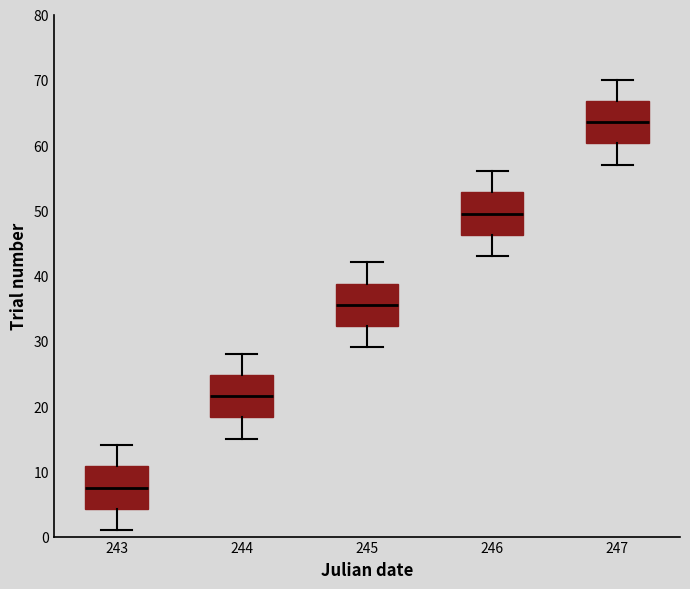

Reading left to right, transcribe this box plot: for each box, give where its median line is, the range the box spans, and where its two whiskers end, as read against the y-axis. The values are not printed on the chart, so give them approximately, as read against the axis.

243: median 8, box 4 to 11, whiskers 1 to 14
244: median 22, box 18 to 25, whiskers 15 to 28
245: median 36, box 32 to 39, whiskers 29 to 42
246: median 50, box 46 to 53, whiskers 43 to 56
247: median 64, box 60 to 67, whiskers 57 to 70